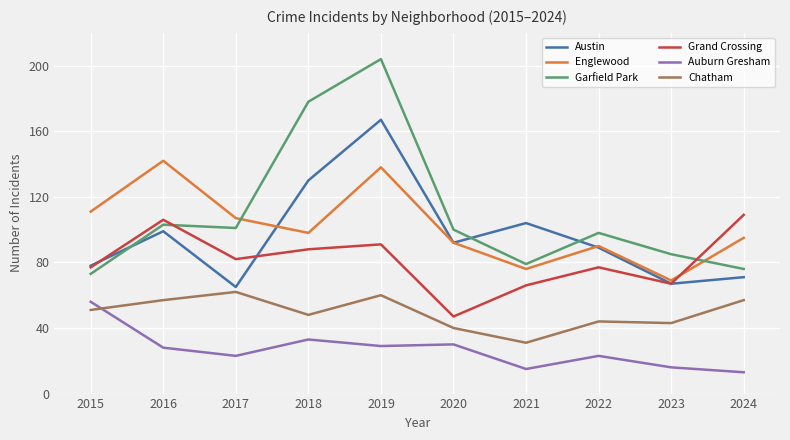

True or false: Garfield Park and Chatham cross at least once.

False